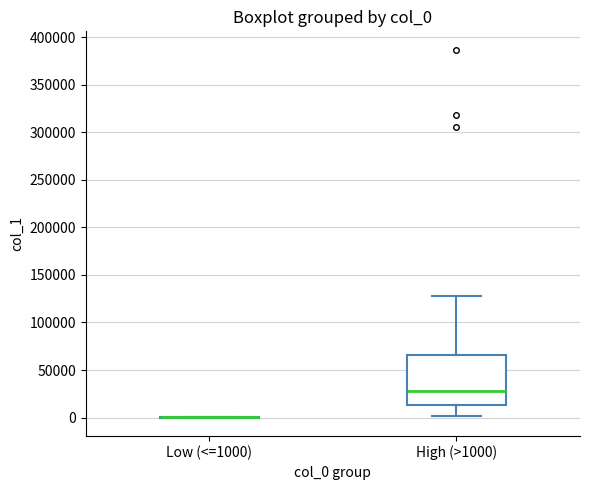

Reading left to right, transcribe this box plot: for each box, give where its median line is, the range the box spans, and where its two whiskers end, as read against the y-axis. The values are not printed on the chart, so give them approximately, as read against the axis.

Low (<=1000): box collapsed to a line at 0, whiskers 0 to 0
High (>1000): median 30000, box 15000 to 65000, whiskers 0 to 130000